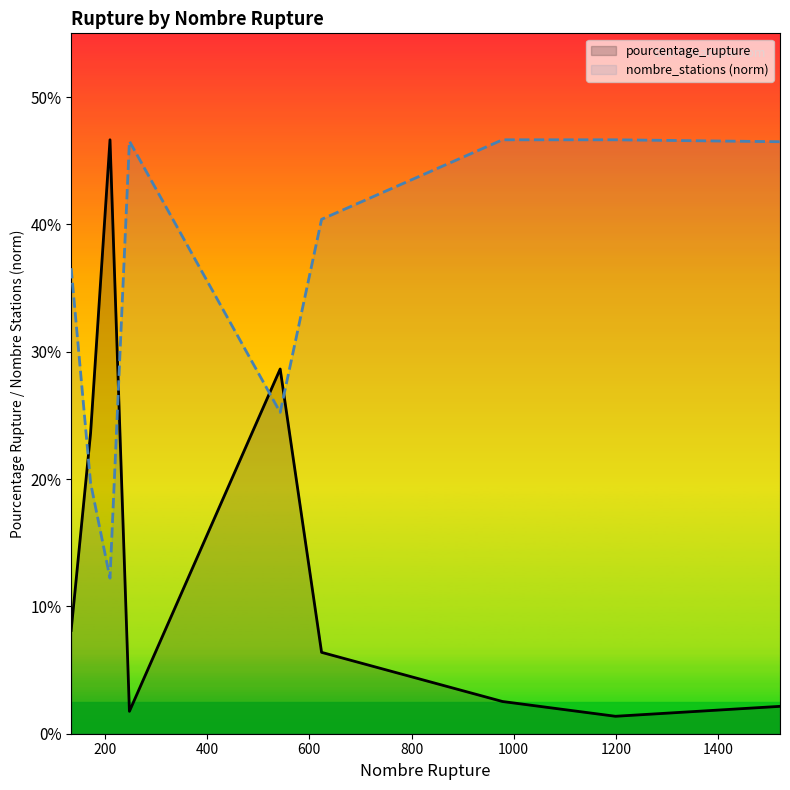

Which series has the largest total across all categories?

nombre_stations (norm)